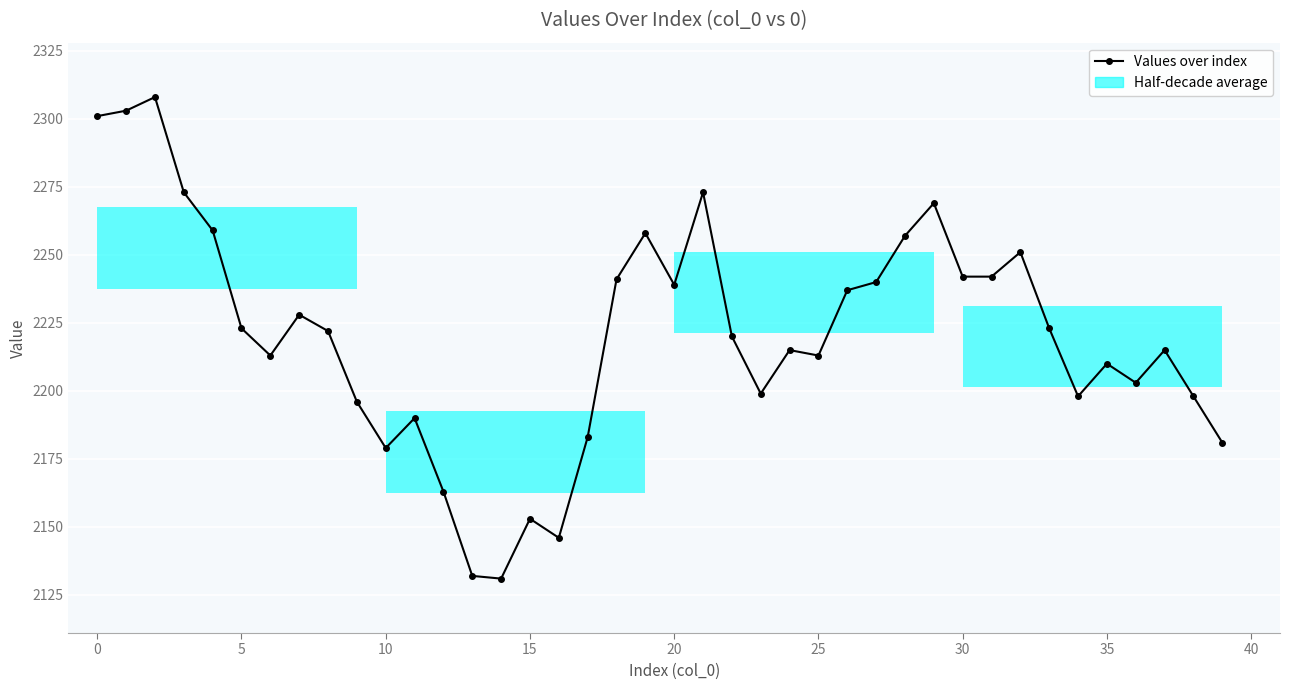

What is the difference between the maximum and minimum values?

177